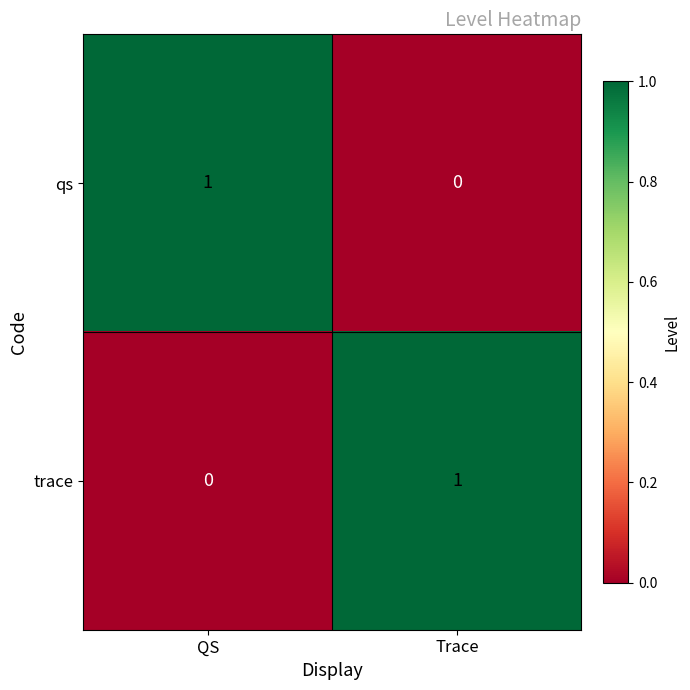

Which category has the highest value in the qs series?

QS